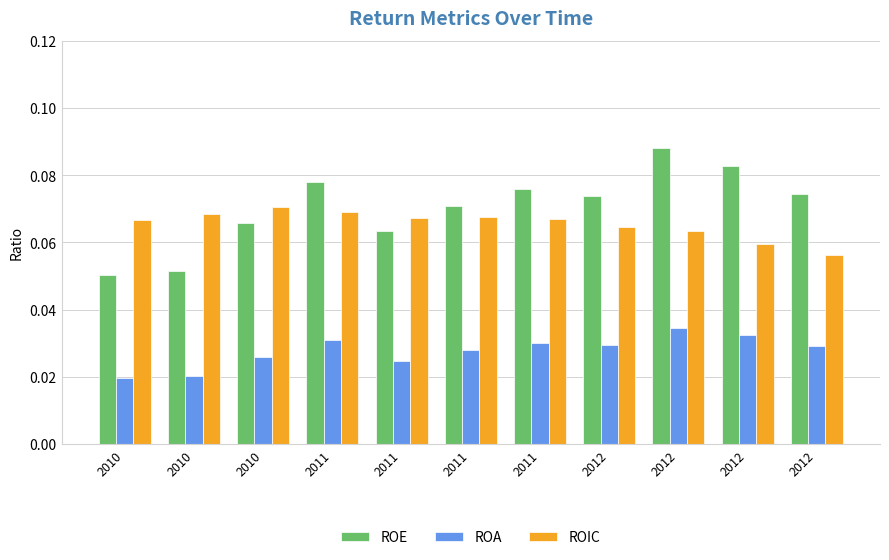

Reading left to right, what are all the values shown in this chart?

ROE: 0.1	0.1	0.1	0.1	0.1	0.1	0.1	0.1	0.1	0.1	0.1
ROA: 0.0	0.0	0.0	0.0	0.0	0.0	0.0	0.0	0.0	0.0	0.0
ROIC: 0.1	0.1	0.1	0.1	0.1	0.1	0.1	0.1	0.1	0.1	0.1